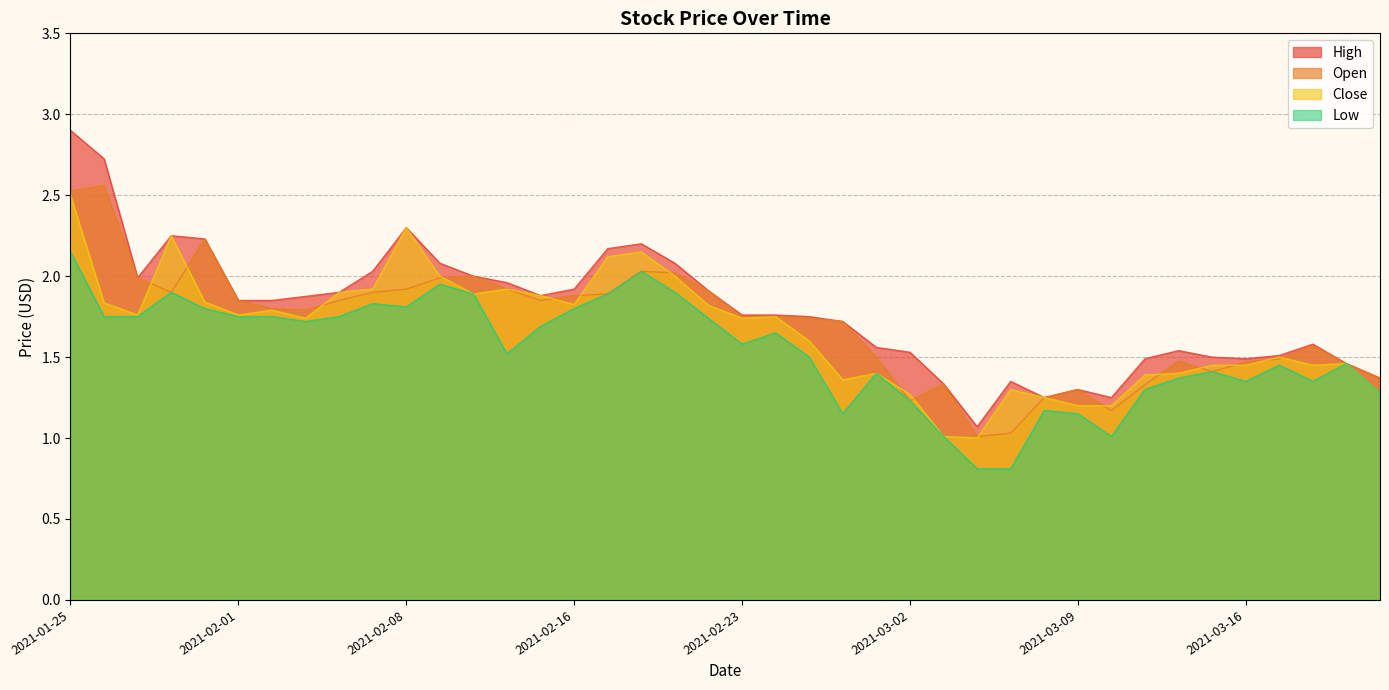

The value of Close at 2021-03-22 is 0.3. True or false?

False